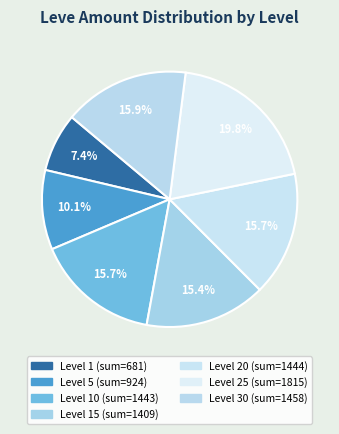

Count the number of slices in the pie.

7